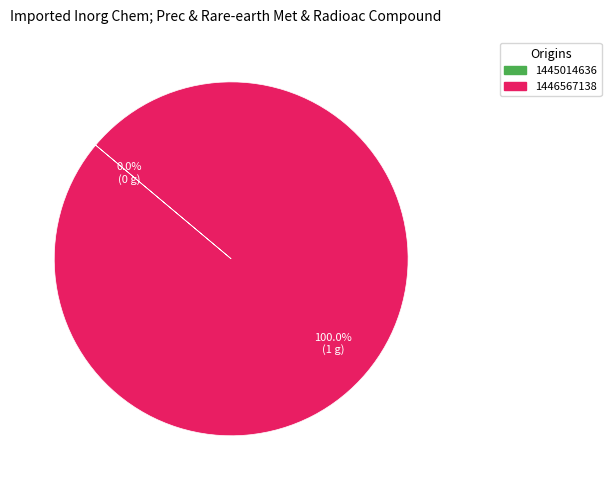

To the nearest percent, what is the difference between the 1446567138 and 1445014636 slice percentages?

100%